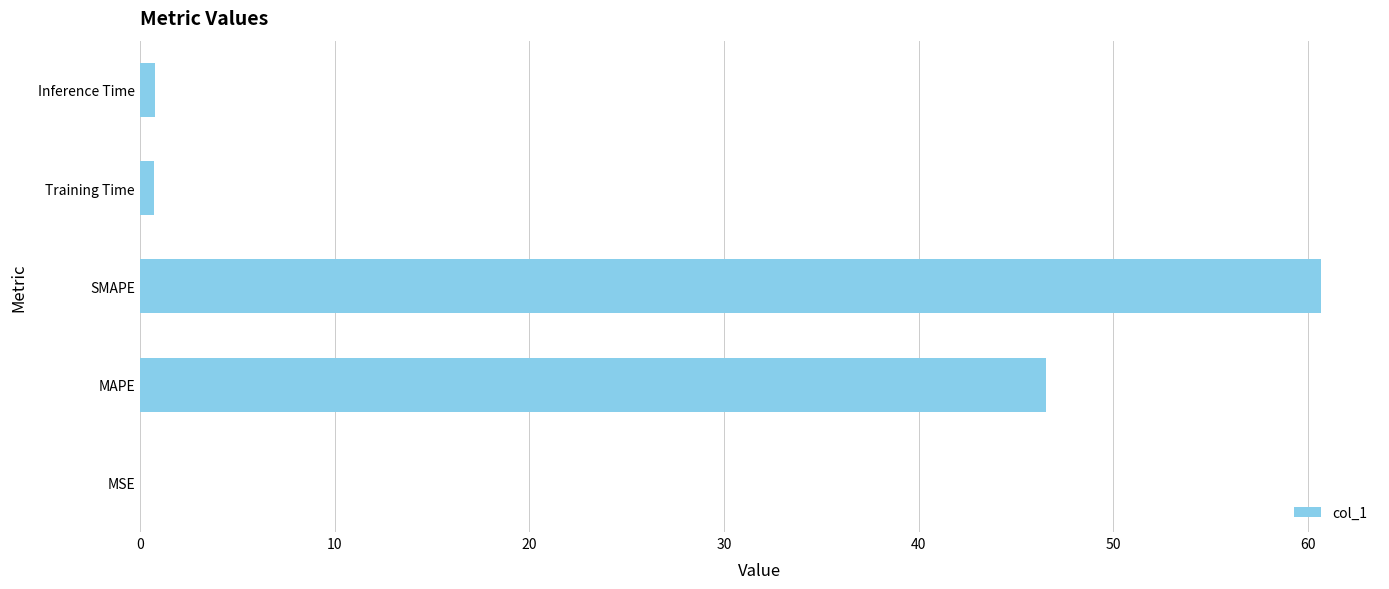

What is the sum of all values?

108.7